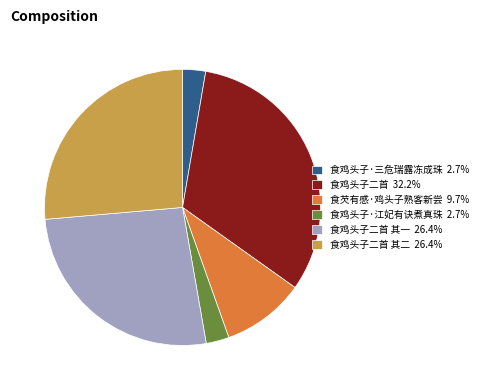

Does any single category account for the majority?

No